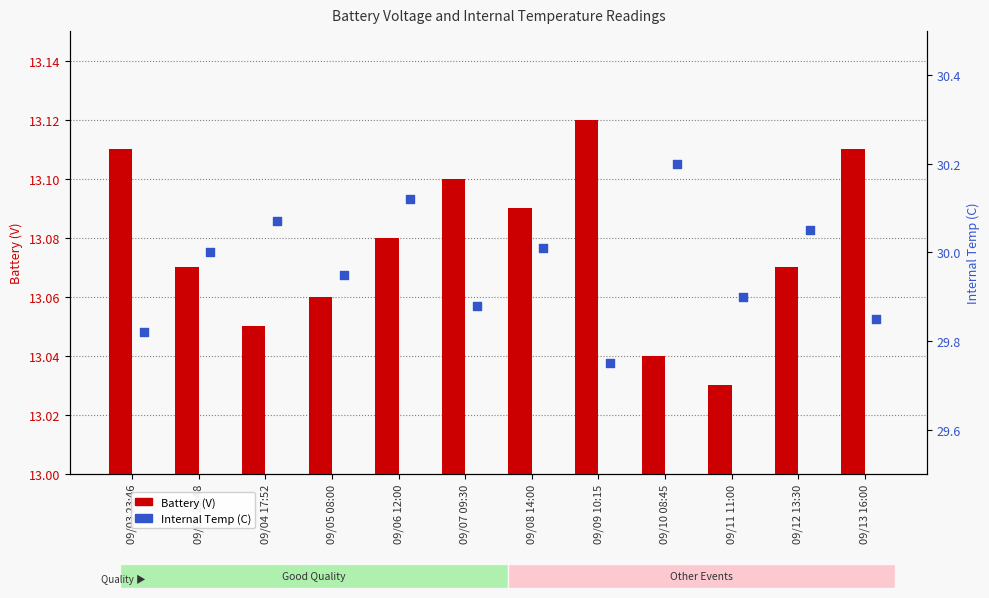

Which series has the largest total across all categories?

Internal Temp (C)